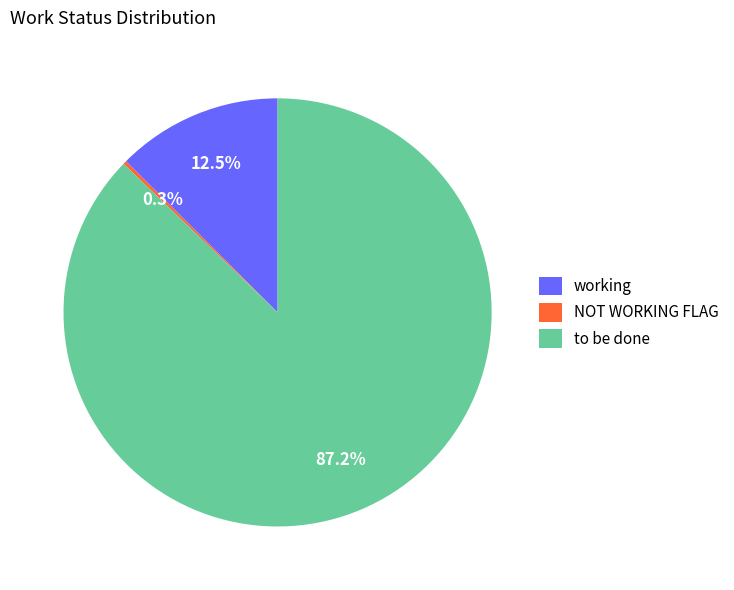

Combined, what portion of the pie is to be done and working?

99.7%